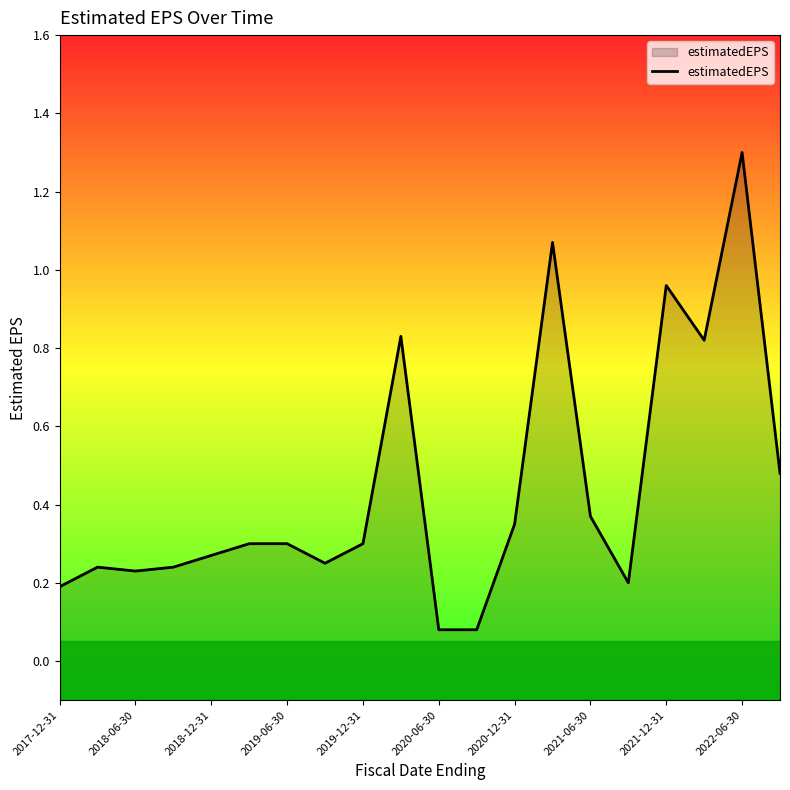

True or false: the data shows 1.3 at 17.

False